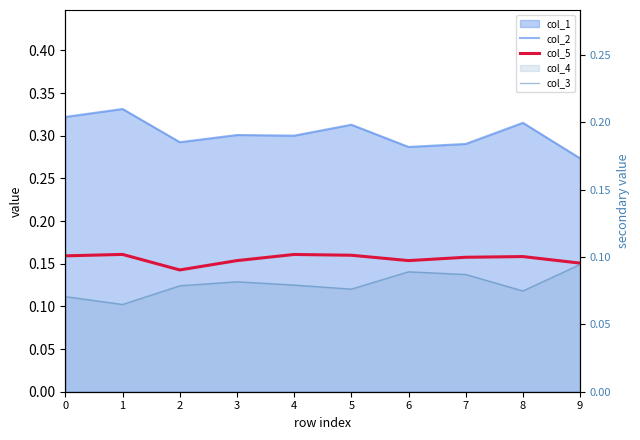

List the series in order of their overall mean, lowest first.

col_3, col_5, col_2